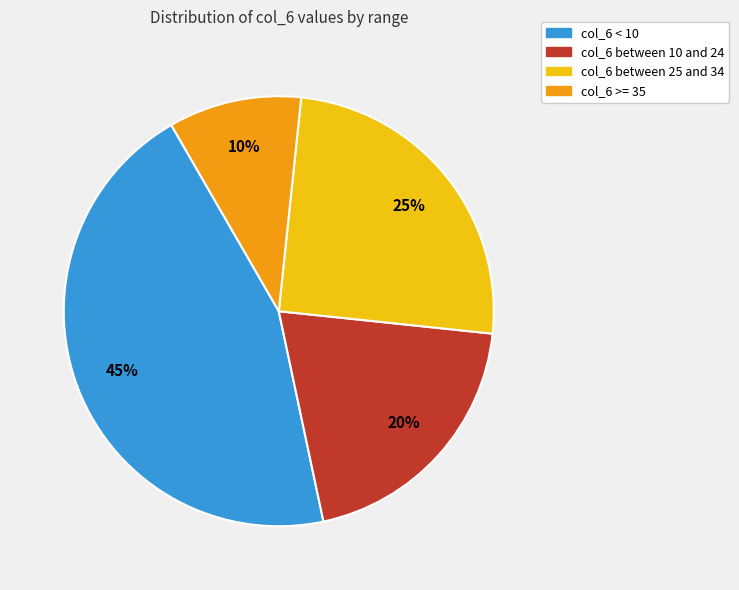

How many slices are in this pie chart?

4